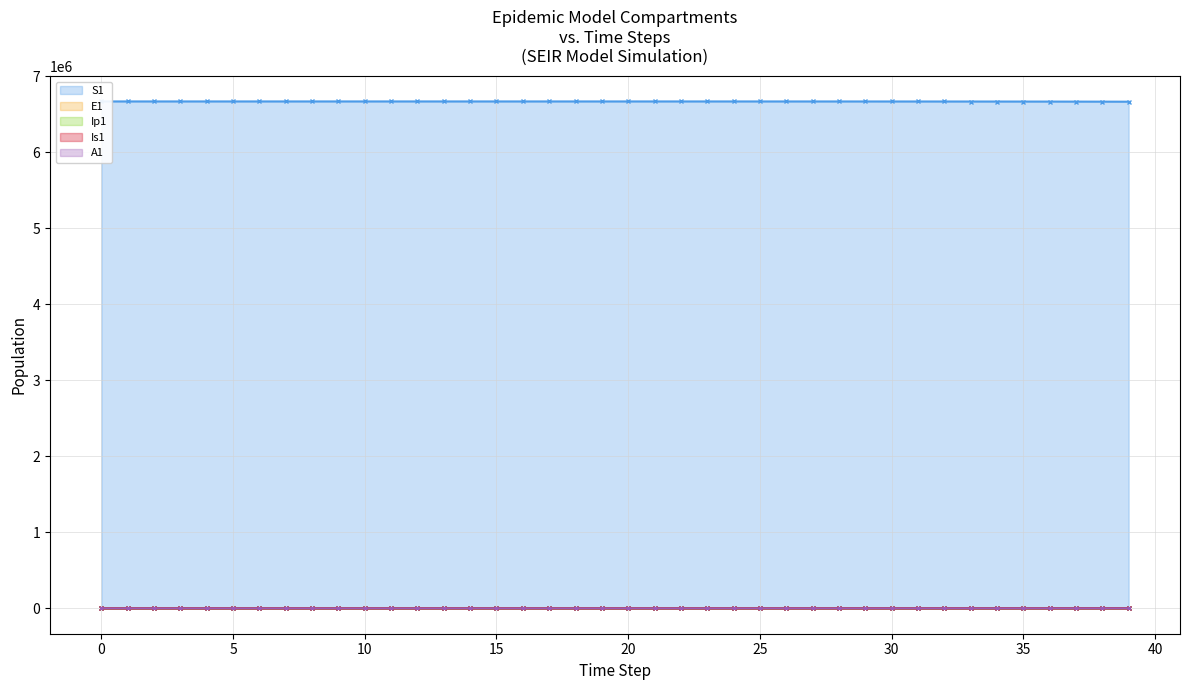

The Ip1 series shows 53.3 at 32. True or false?

True